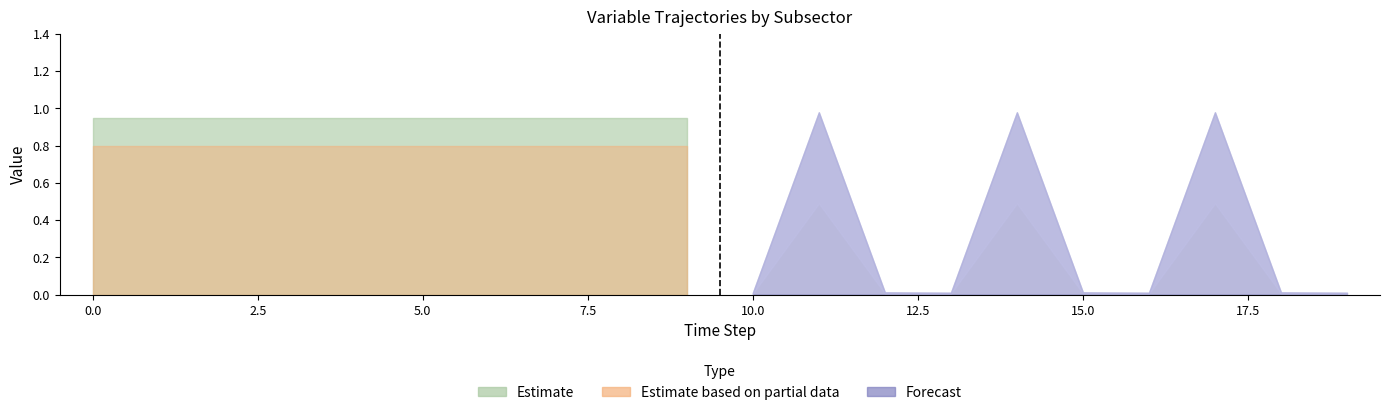

True or false: Forecast has more than 1 interior local peaks.

True